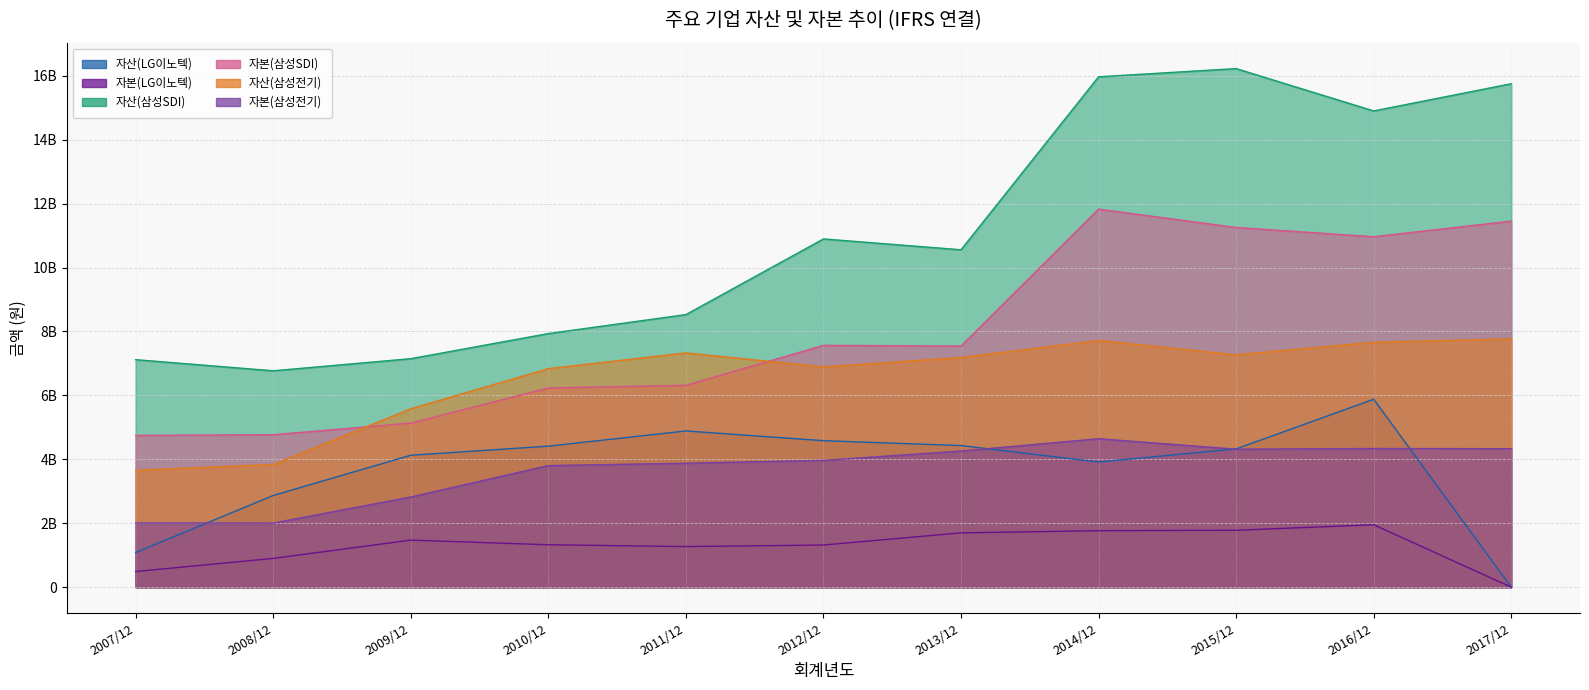

Which series has the widest spread of values?

자산(삼성SDI)